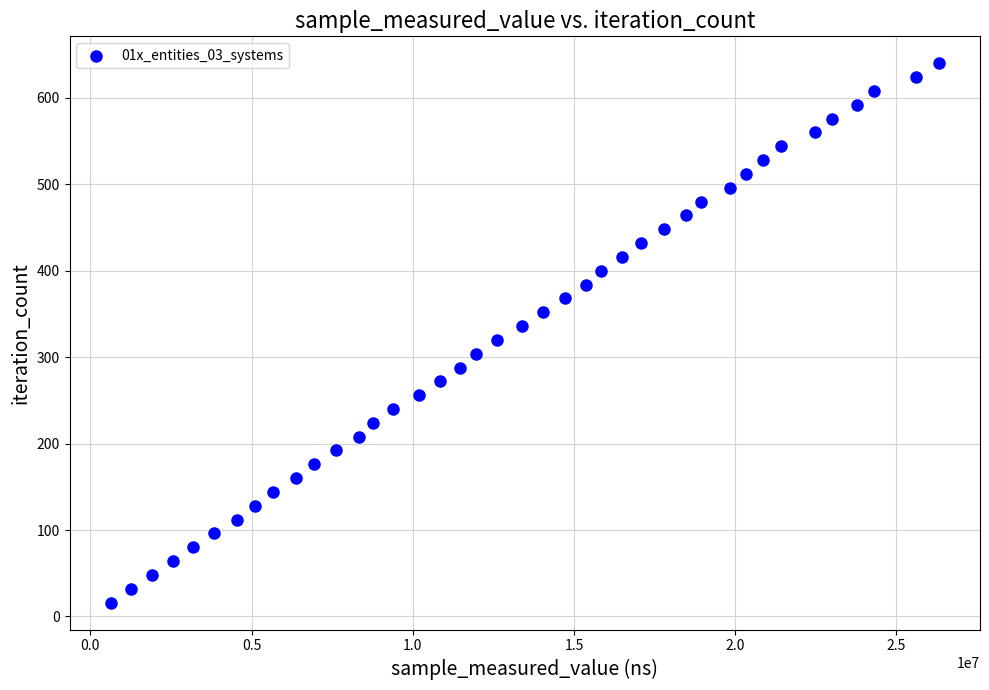

What is the range of X values (max minus min)?

25675900